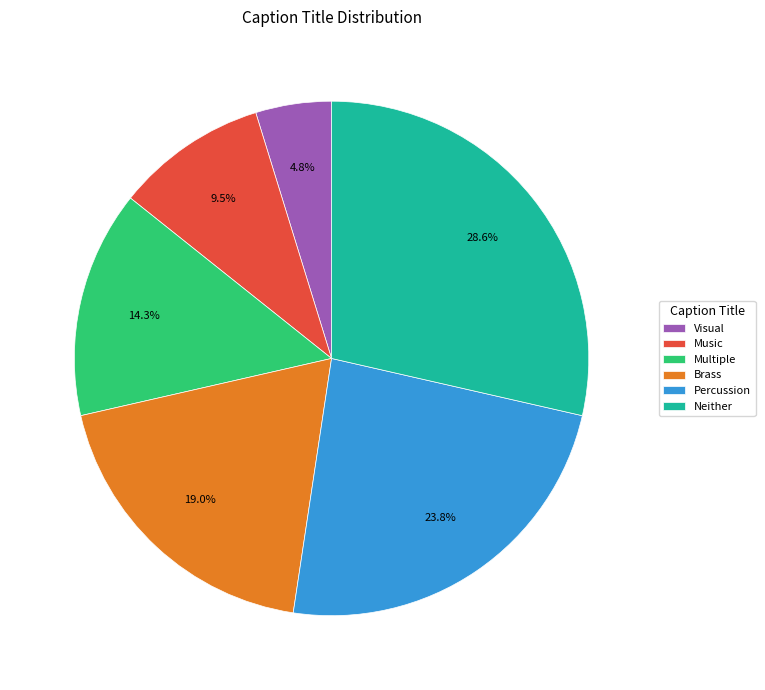

Between Music and Neither, which is larger?

Neither